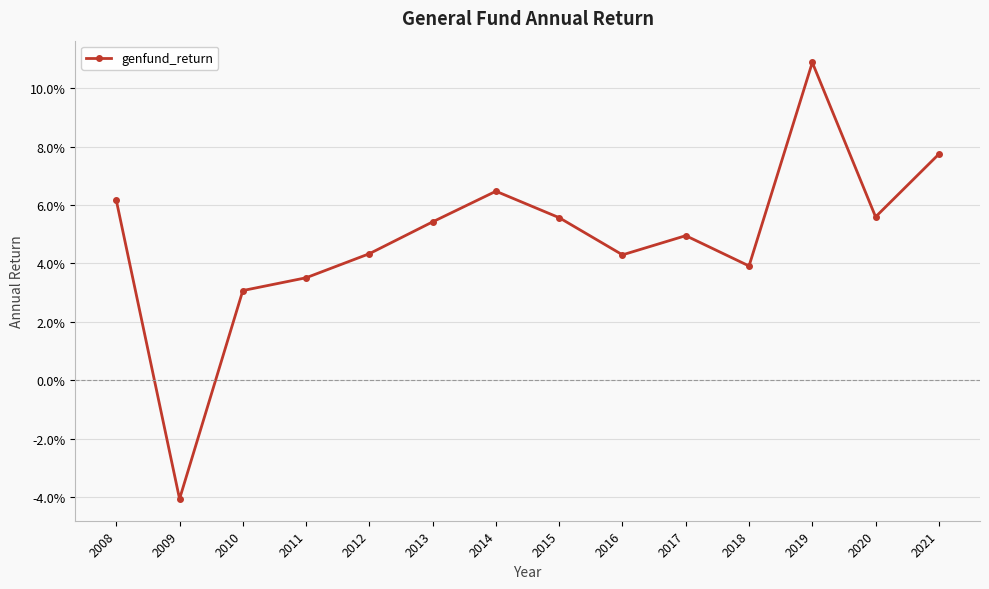

Reading right to left, extract all data points from this chart.

2021=0.1	2020=0.1	2019=0.1	2018=0.0	2017=0.0	2016=0.0	2015=0.1	2014=0.1	2013=0.1	2012=0.0	2011=0.0	2010=0.0	2009=-0.0	2008=0.1